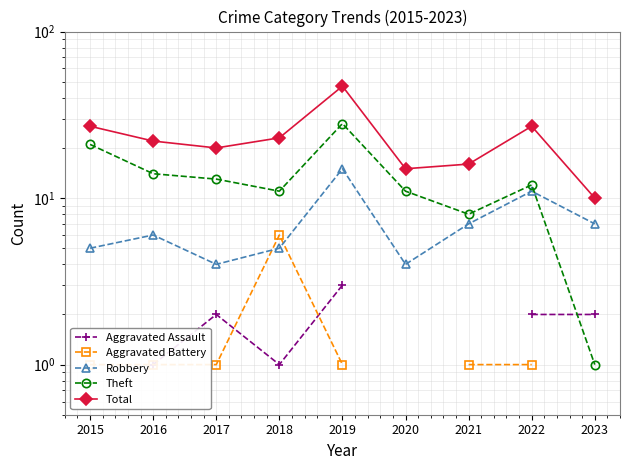

Which series changed the most between 2015 and 2022?

Theft